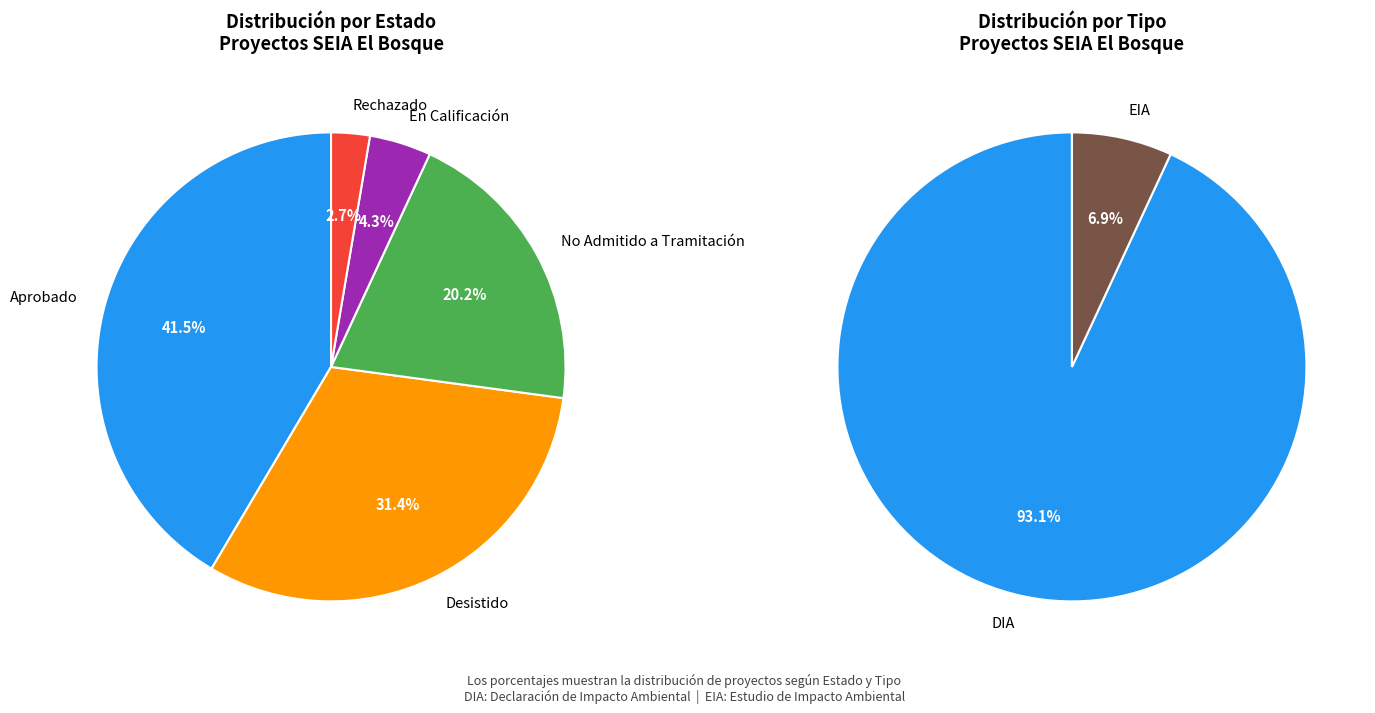

Is it true that Desistido is 31% of the pie?

True